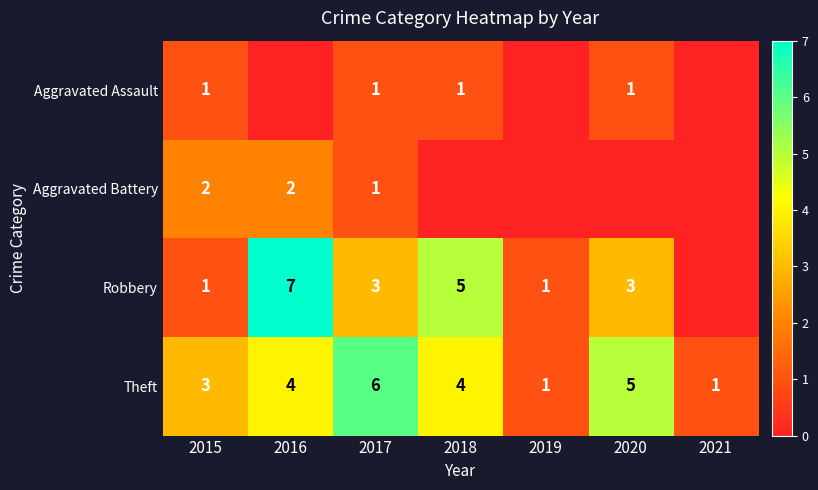

Which category has the lowest value across all series?

2016